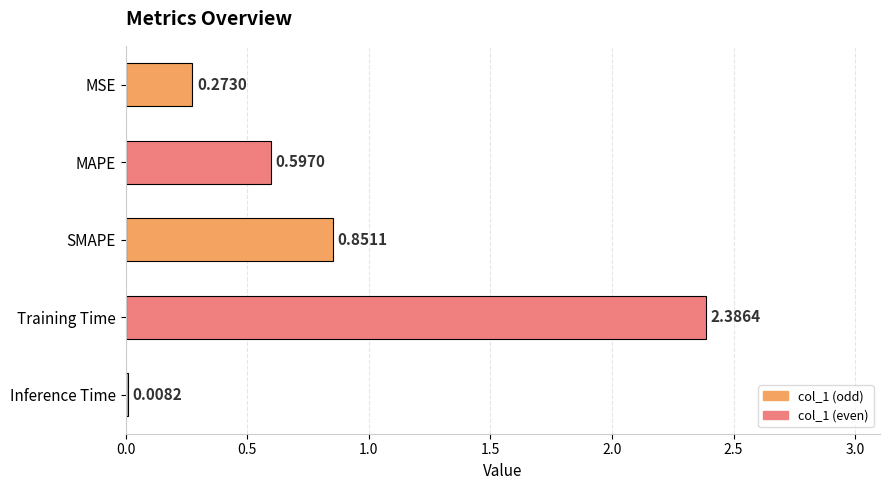

What is the sum of the values at SMAPE and MAPE?

1.4